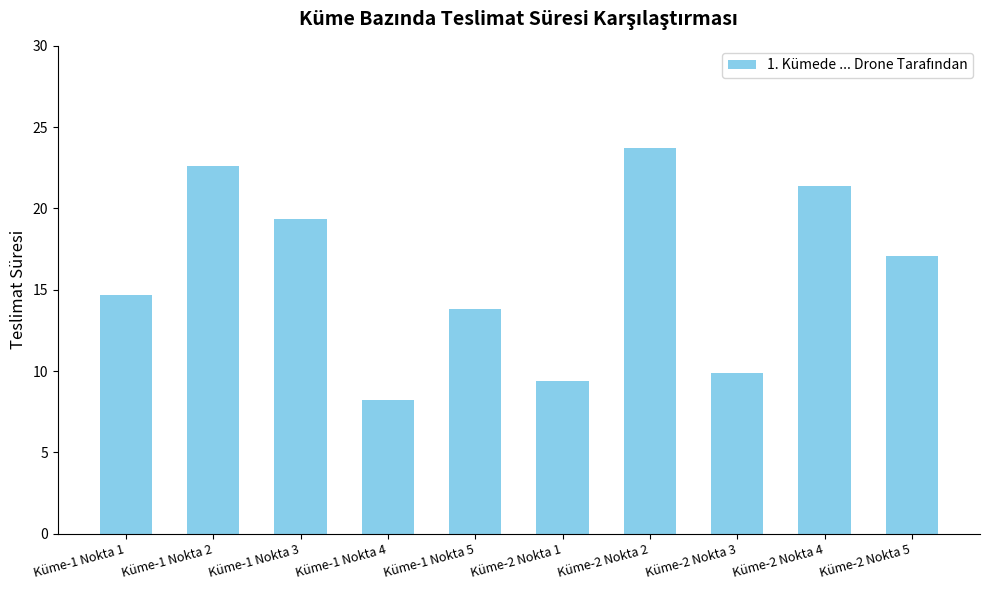

True or false: the data shows 6.7 at Küme-1 Nokta 1.

False